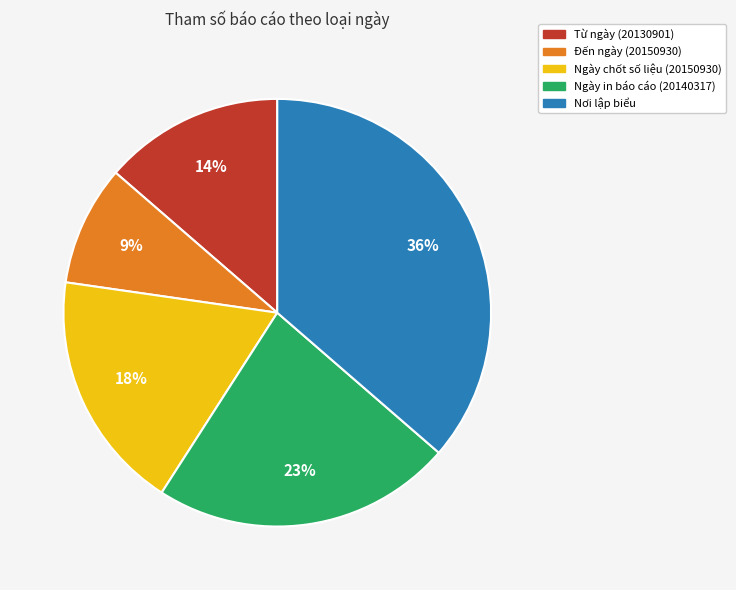

Is there any slice that represents more than half of the pie?

No